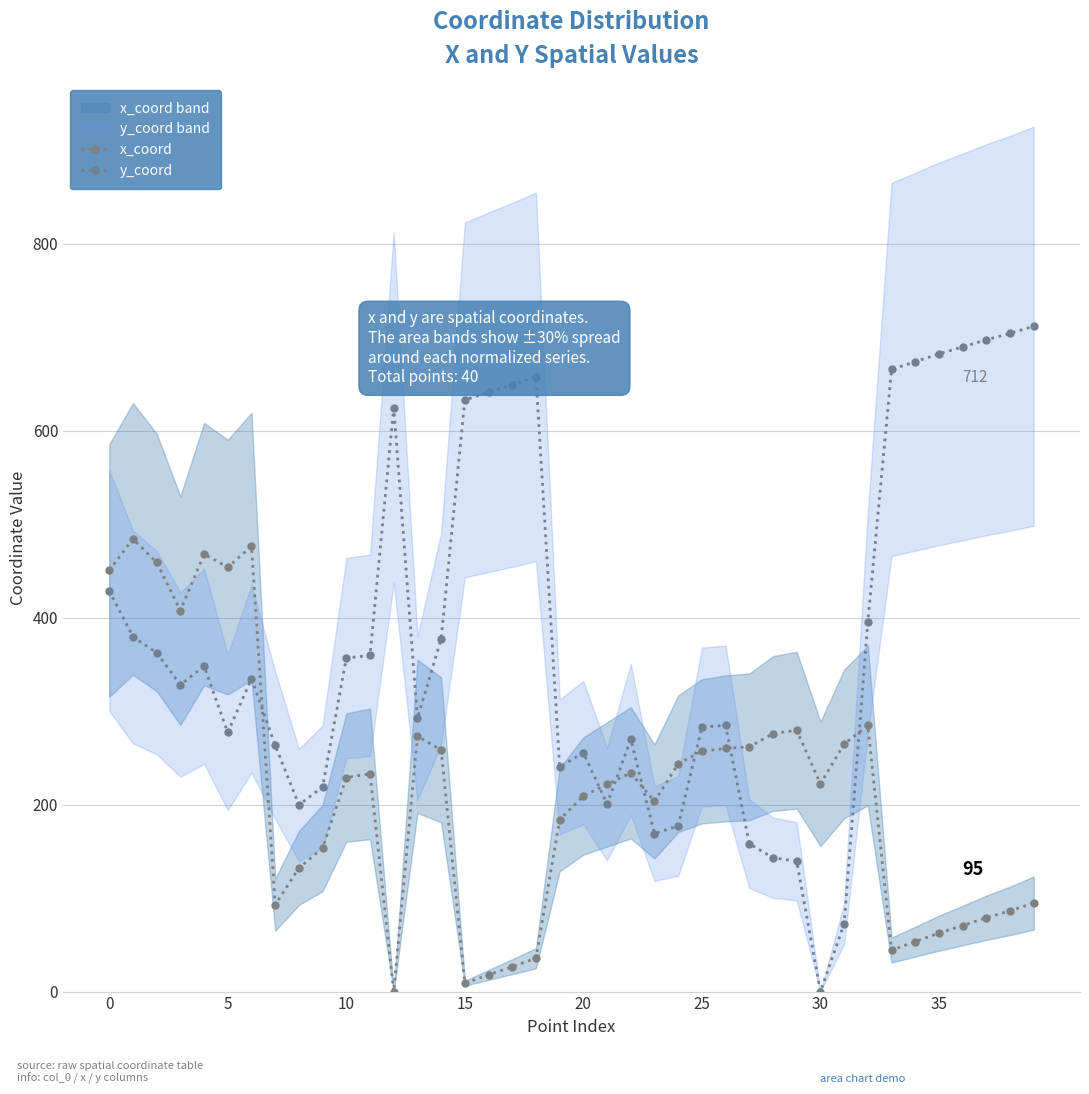

The x_coord series shows 261.7 at 27. True or false?

True